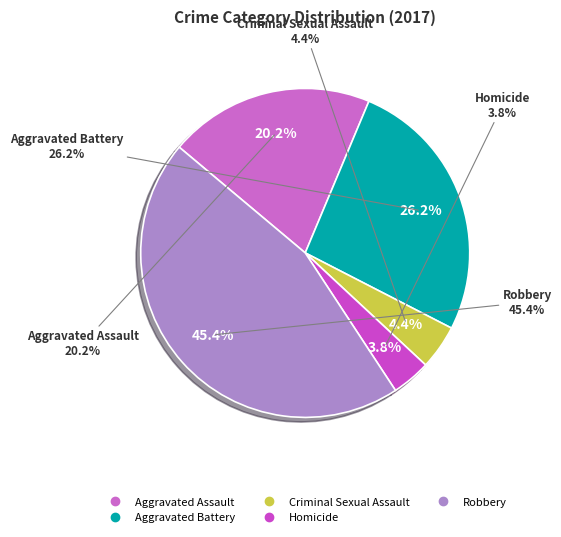

To the nearest percent, what is the average slice percentage?

20%